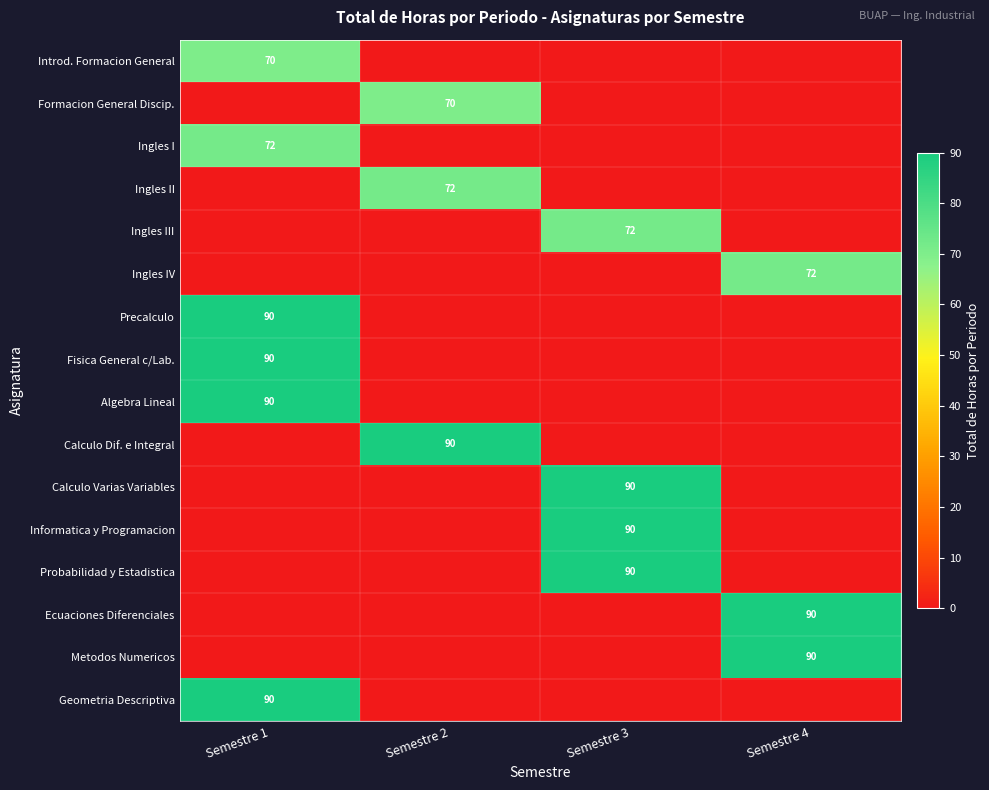

The value of Introd. Formacion General at Semestre 1 is 99. True or false?

False